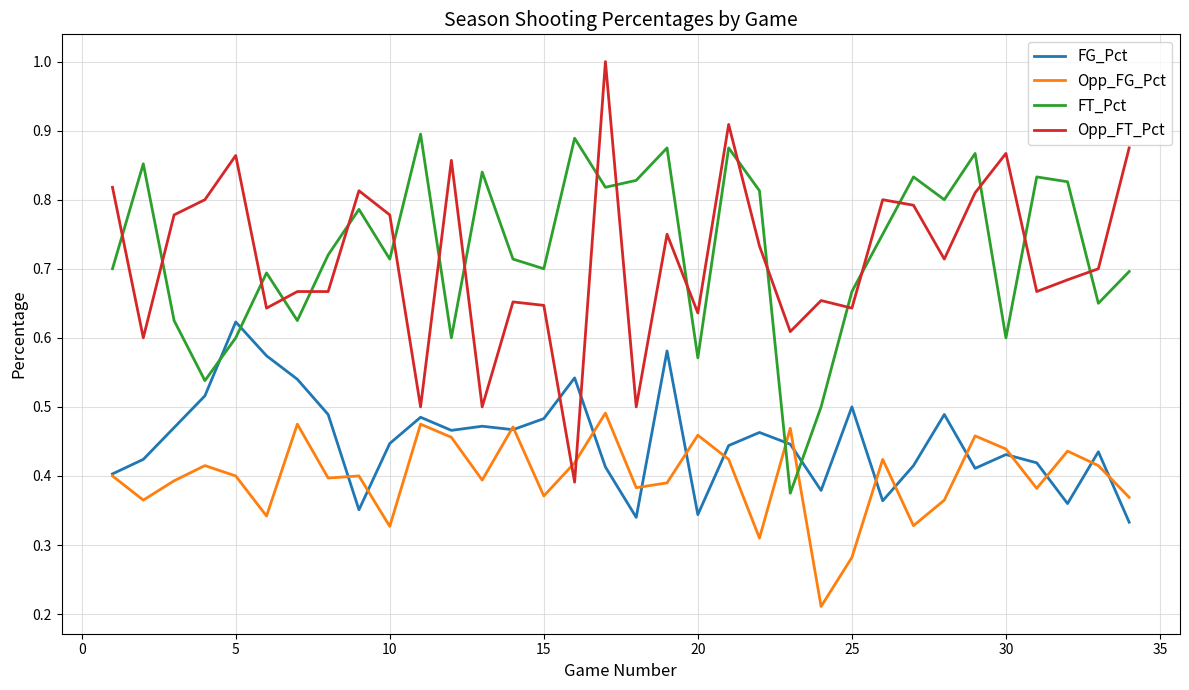

Is this an area chart (filled region under the line)?

No